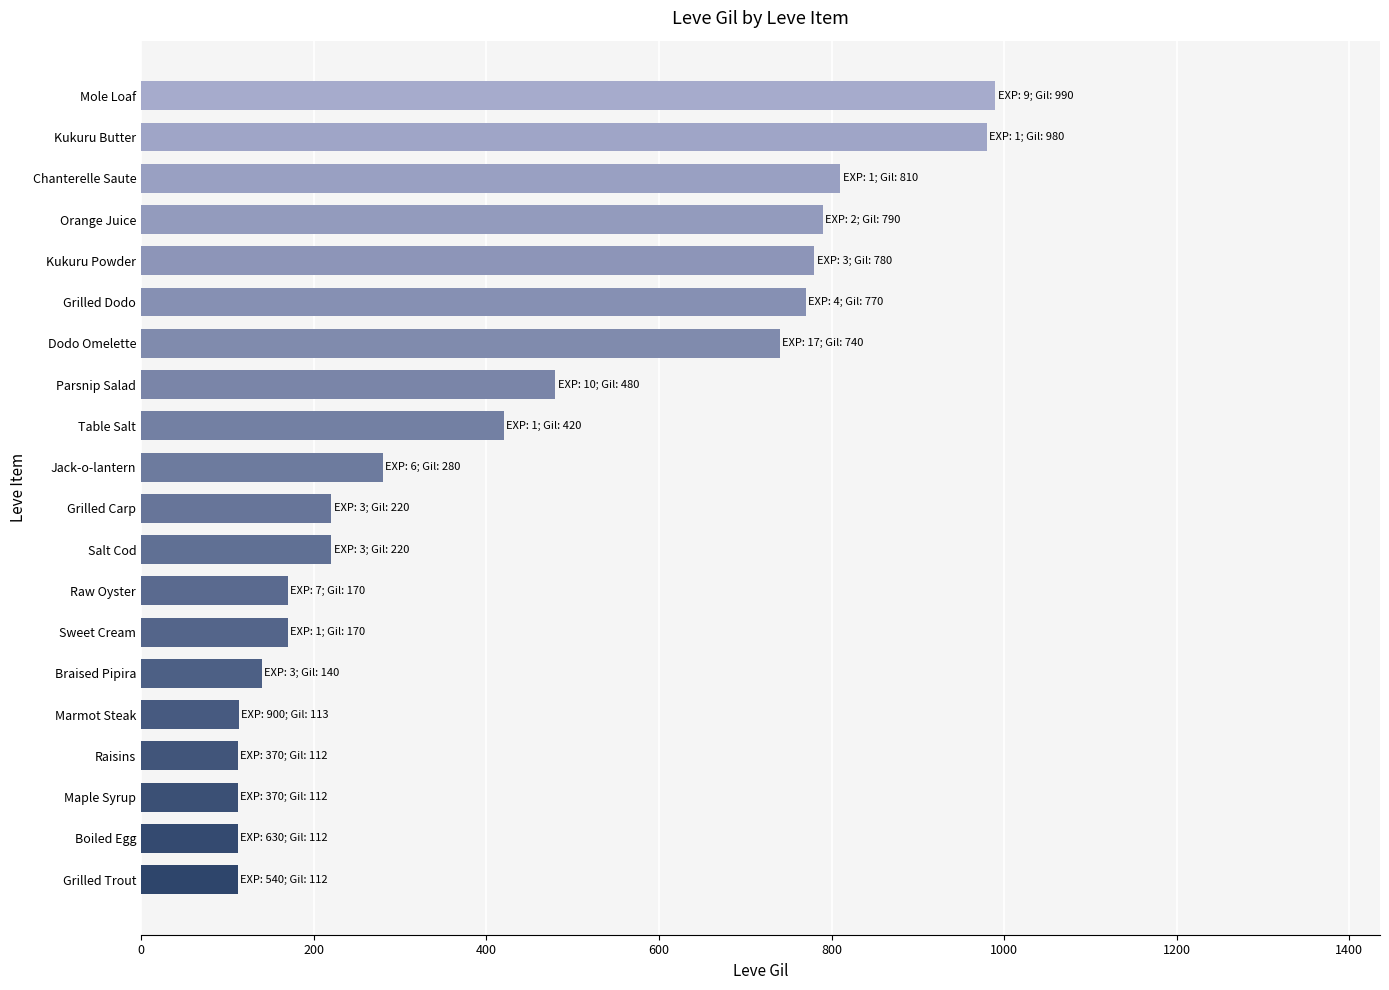

What is the smallest value displayed?

112